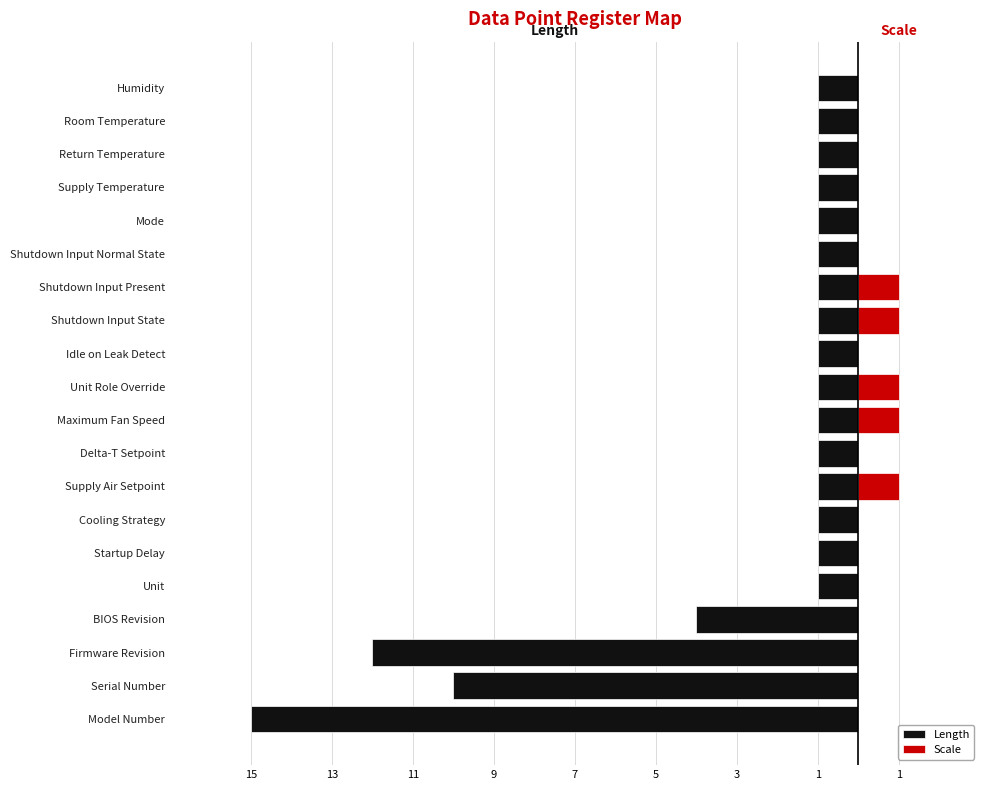

Reading right to left, transcribe all the data shown in this chart.

Length: -1	-1	-1	-1	-1	-1	-1	-1	-1	-1	-1	-1	-1	-1	-1	-1	-4	-12	-10	-15
Scale: 0	0	0	0	0	0	1	1	0	1	1	0	1	0	0	0	0	0	0	0